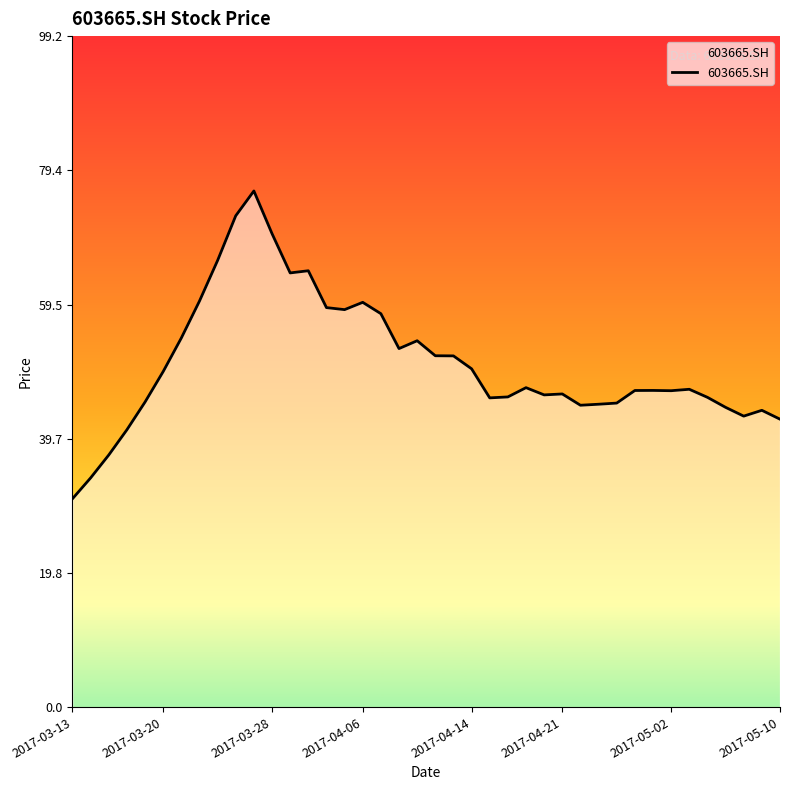

How many distinct data groups are displayed?

1